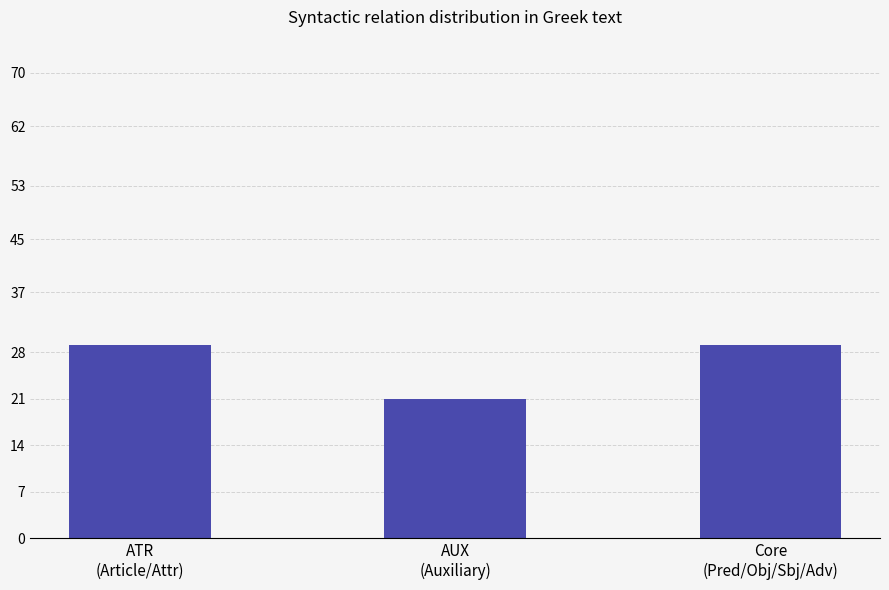

Read the value at AUX
(Auxiliary).

21